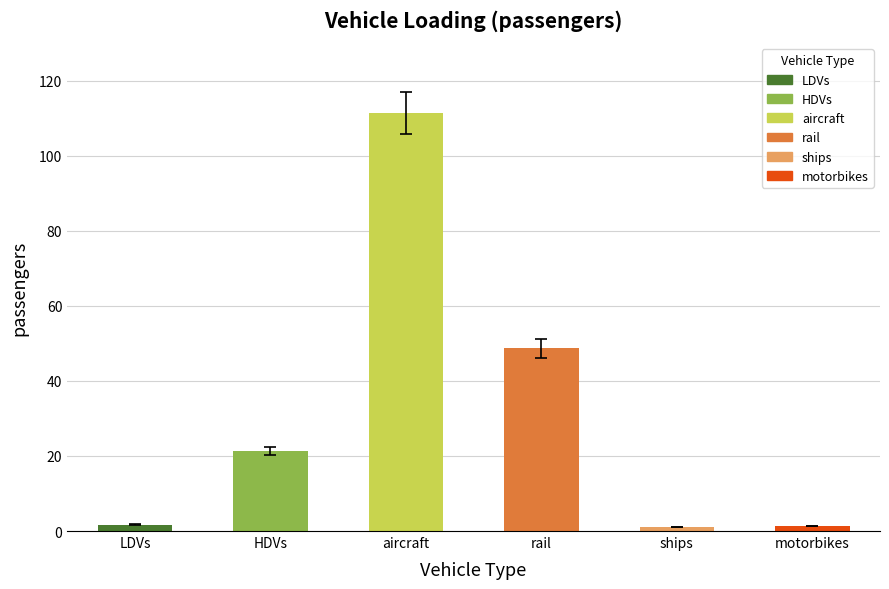

Is it true that 2030 equals 1.1 at LDVs?

False